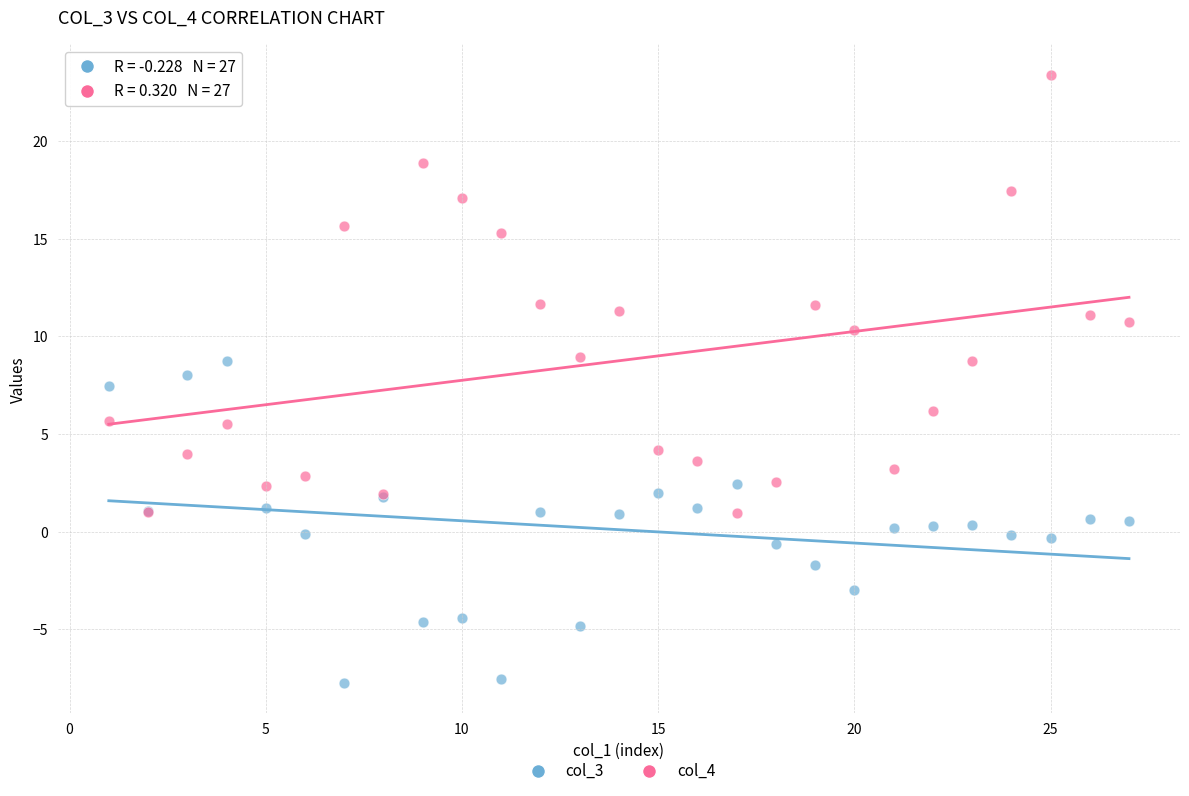

Which series contains the lowest Y value?

col_3